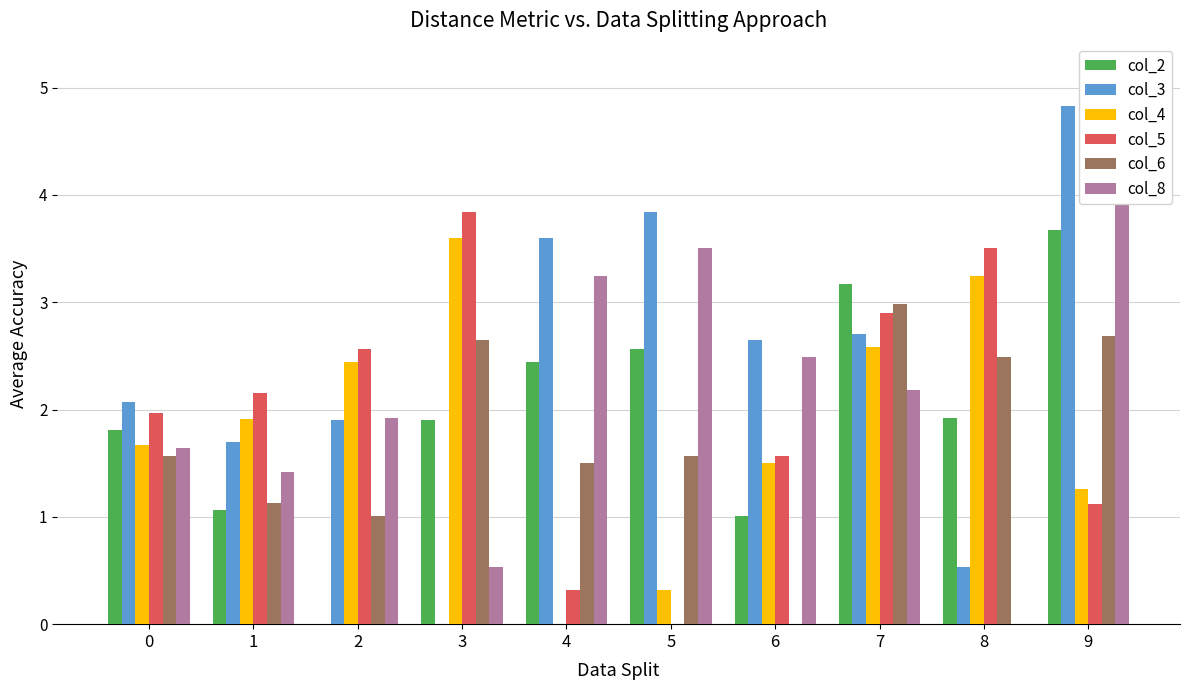

Rank the series by their maximum value, from lowest to highest.

col_6, col_4, col_2, col_5, col_8, col_3